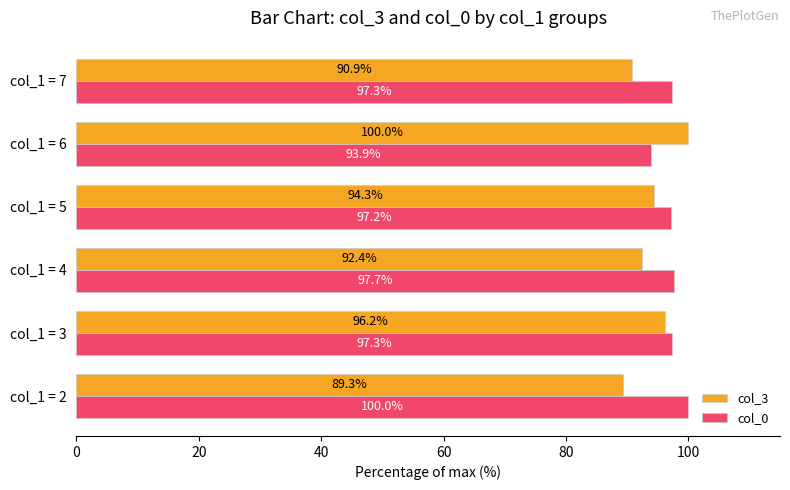

List the labels in order of col_3 value, largest first.

col_1 = 6, col_1 = 3, col_1 = 5, col_1 = 4, col_1 = 7, col_1 = 2